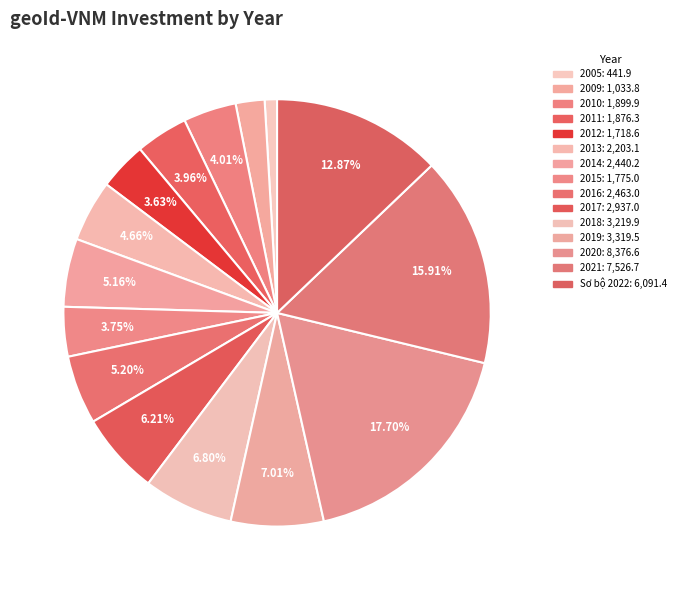

Do 2011 and 2013 together represent more than half of the pie?

No